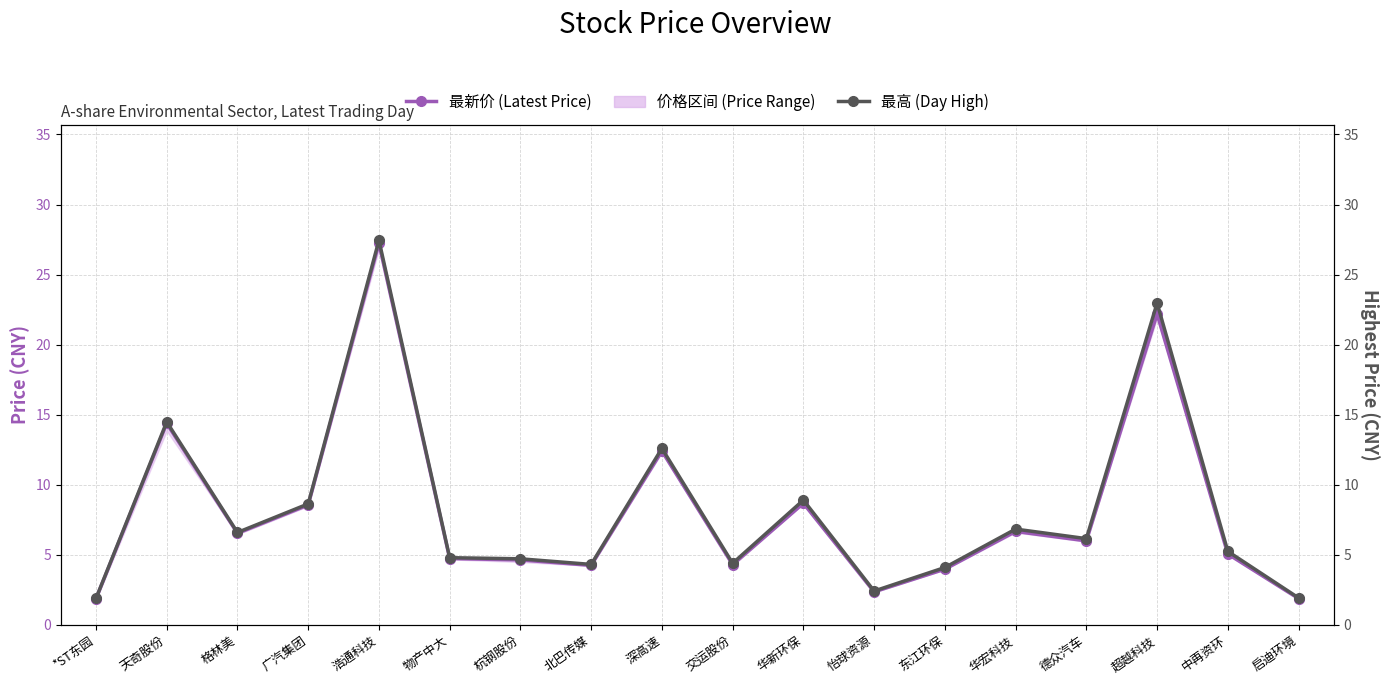

At which category is the sum across all series the highest?

浩通科技